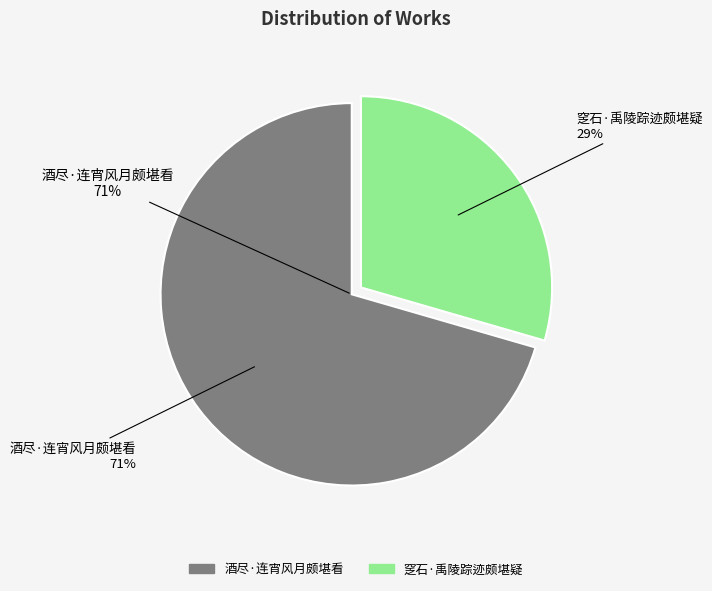

How many segments does this pie chart have?

2